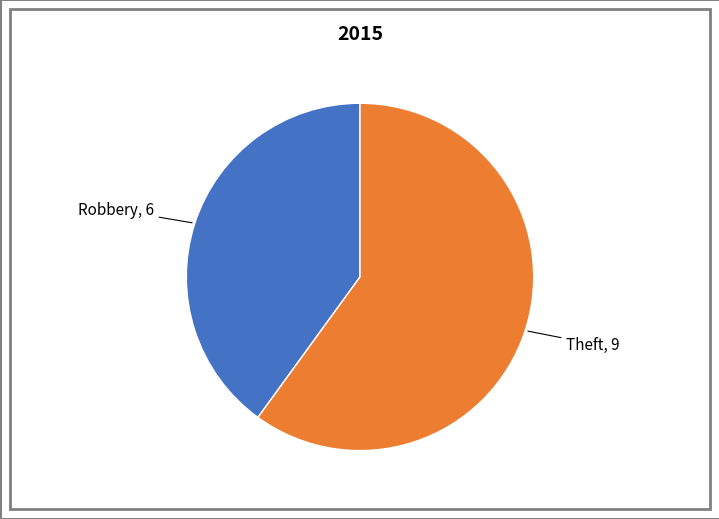

The Robbery slice represents 40% of the pie. True or false?

True